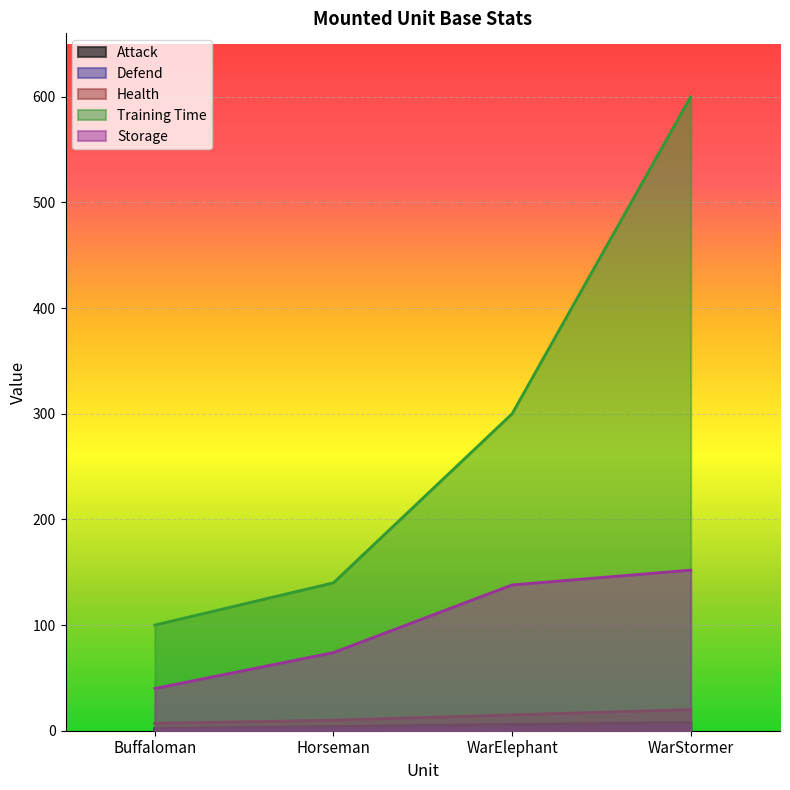

At which category does the chart reach its minimum across all series?

Buffaloman